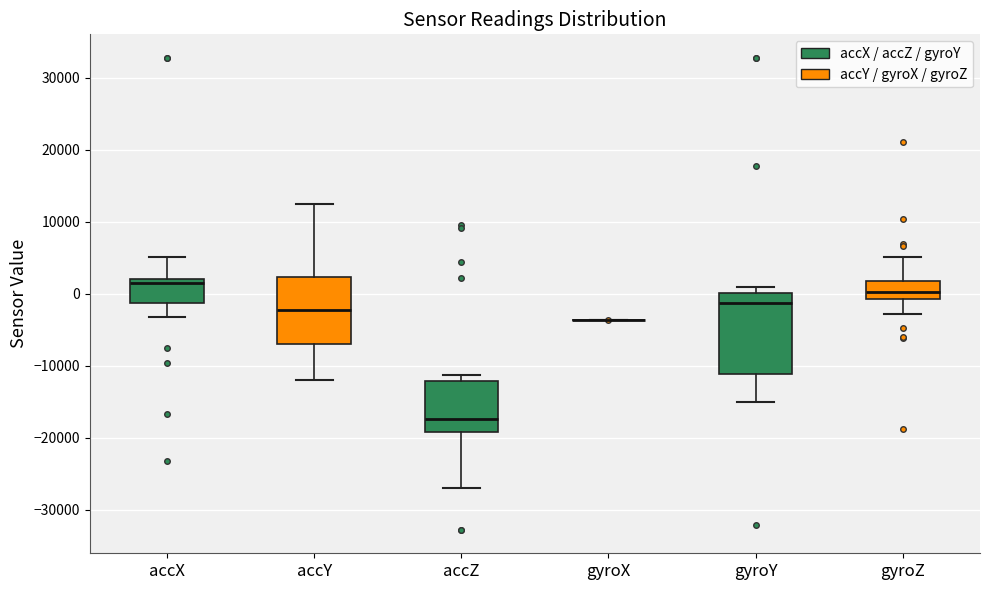

Which box is the tallest, from its lower edge to its upper edge?

gyroY